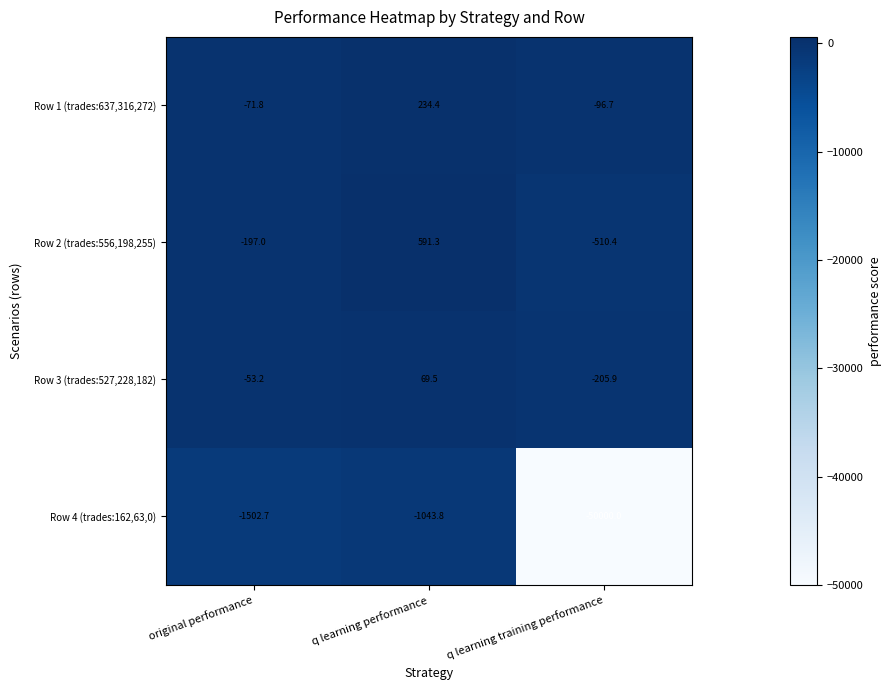

What is the difference between the Row 3 (trades:527,228,182) values at q learning performance and q learning training performance?

275.4